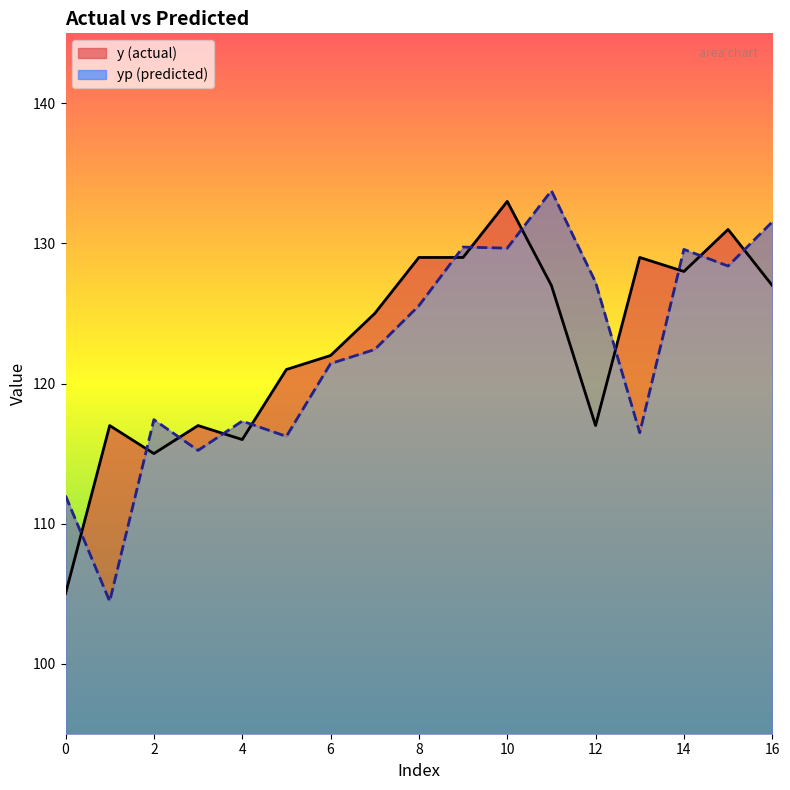

How many data points in y are less than 125?

8